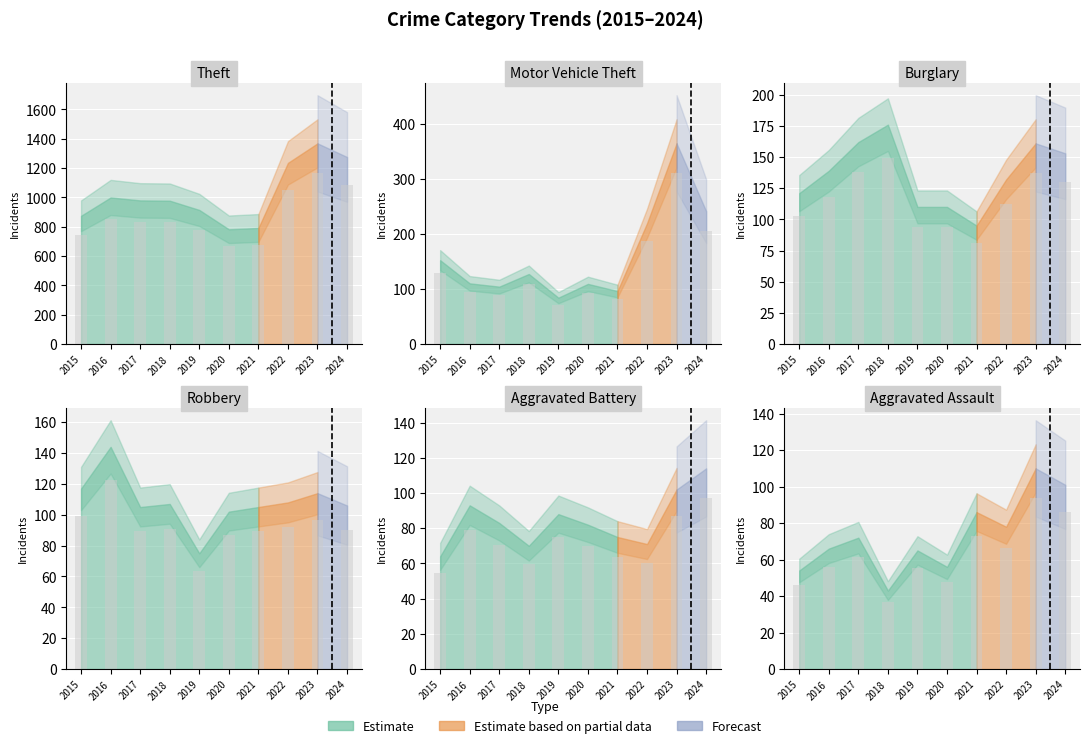

At which category is the sum across all series the highest?

2023